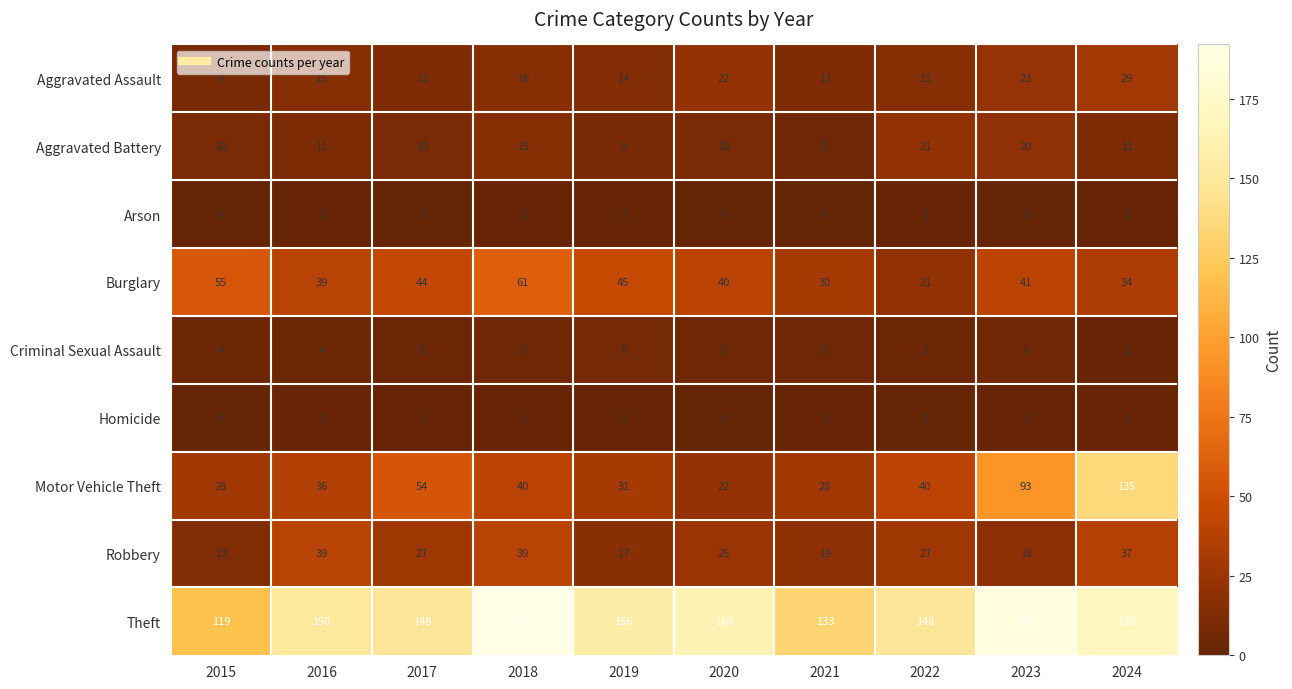

The value of Theft at 2021 is 190. True or false?

False